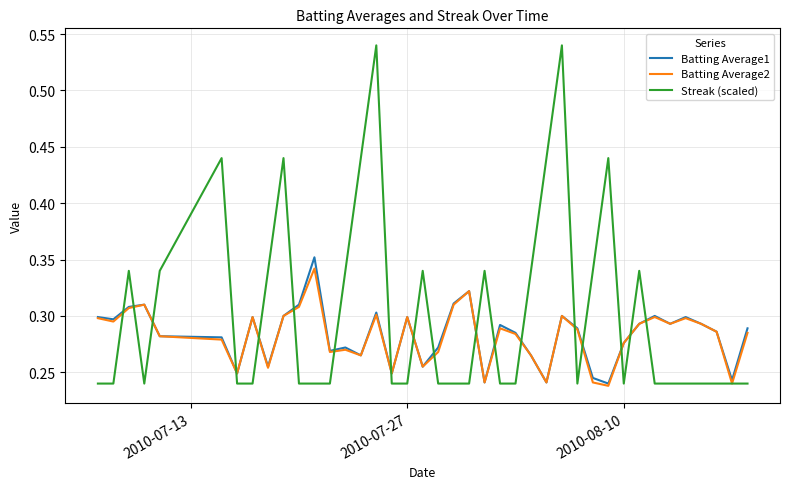

Which series has the widest spread of values?

Streak (scaled)